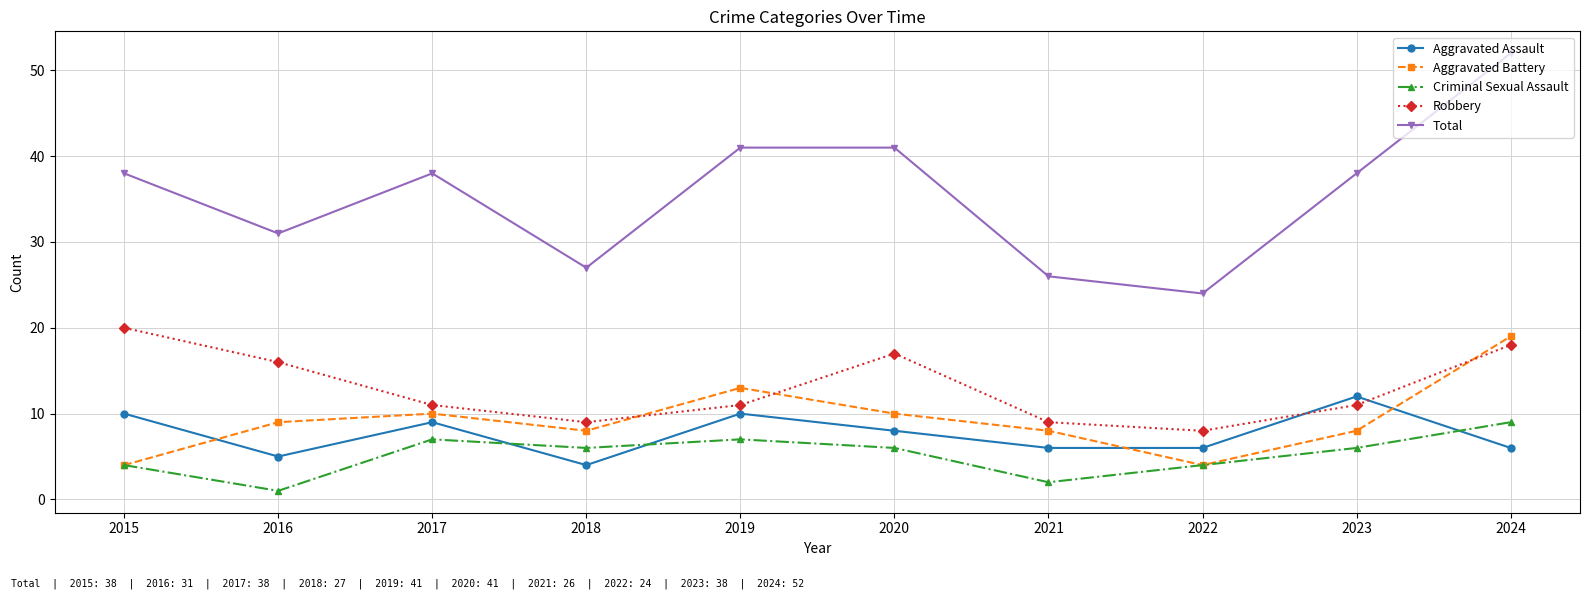

What is the minimum value for Criminal Sexual Assault?

1